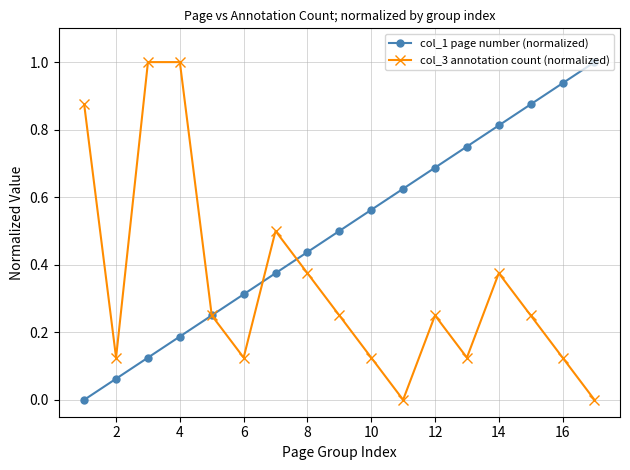

What is the maximum value for col_3 annotation count (normalized)?

1.0